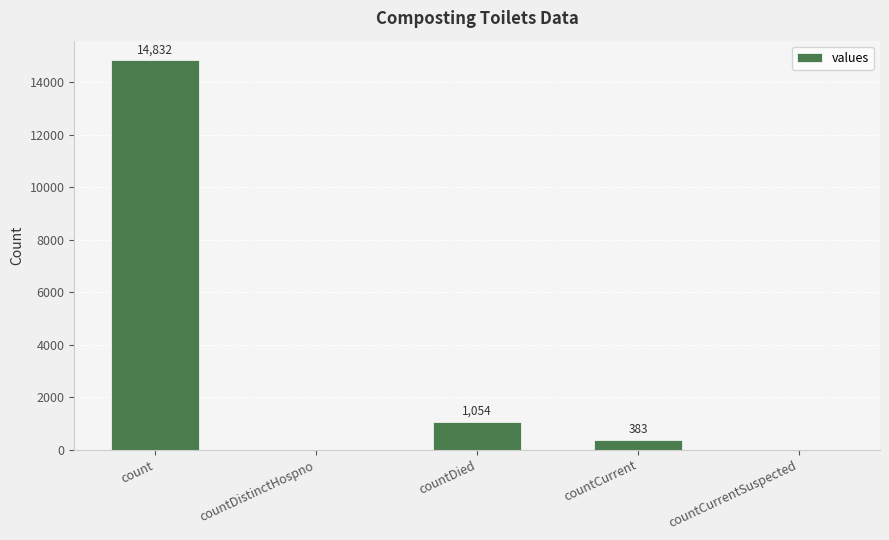

What is the average value?

3254